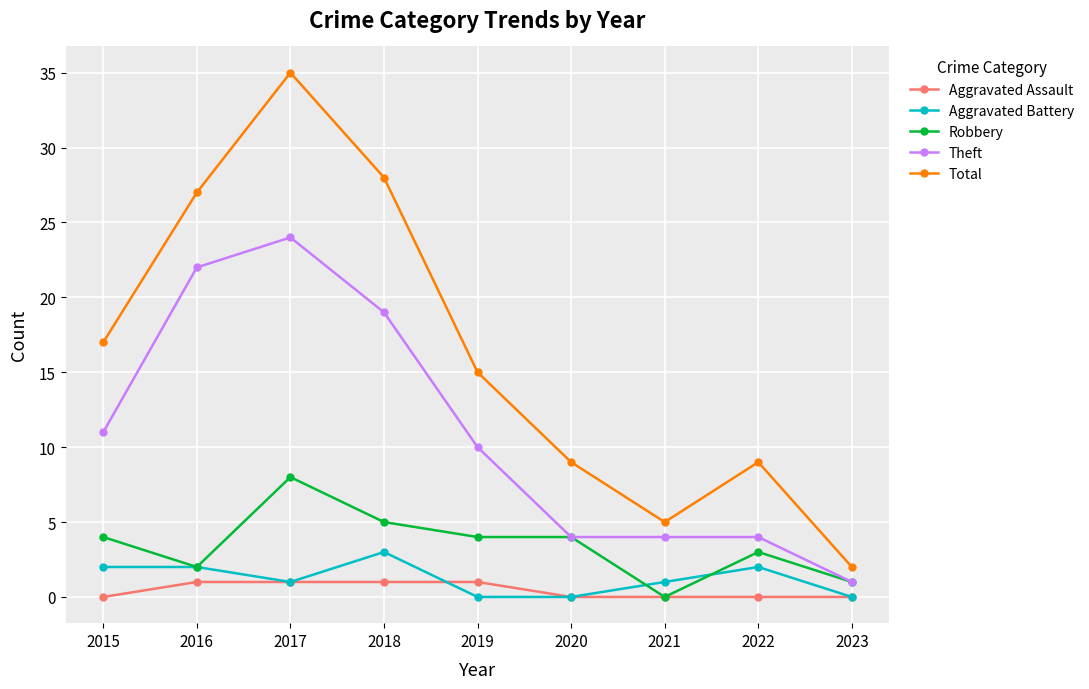

How many lines are shown in the chart?

5